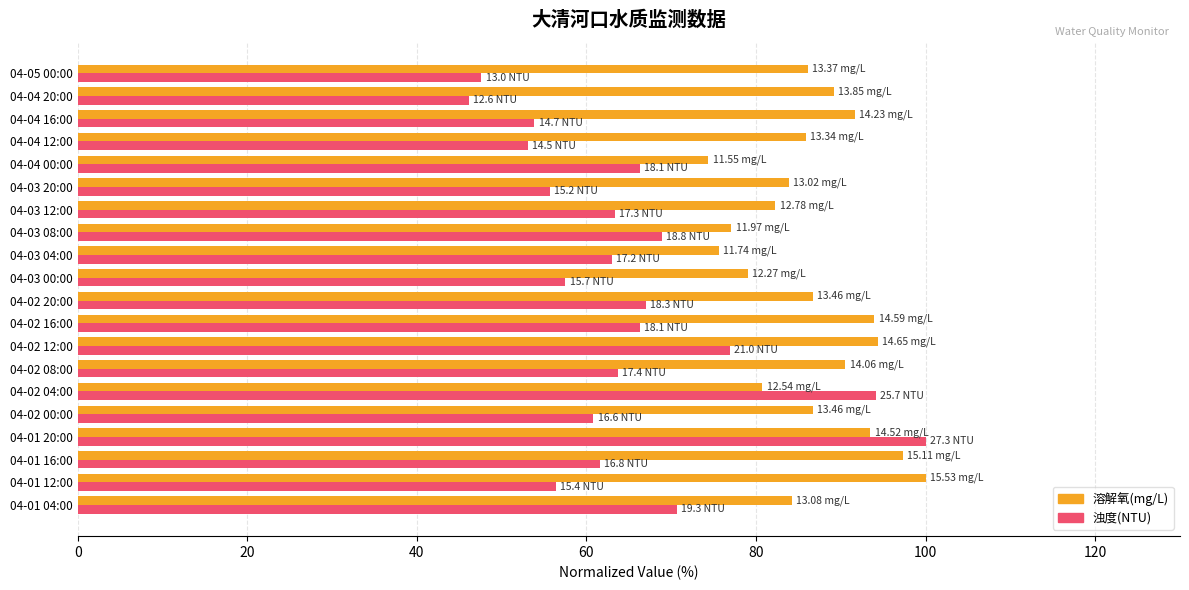

List the series in order of their overall mean, lowest first.

浊度(NTU), 溶解氧(mg/L)